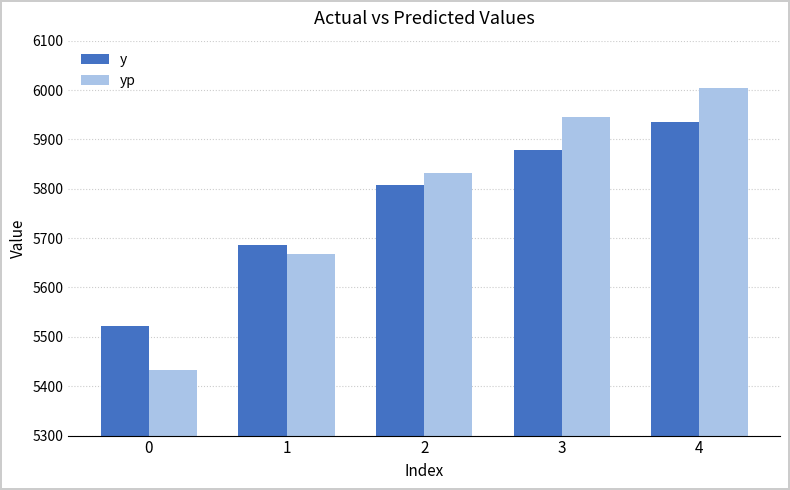

How many groups of bars are there?

5